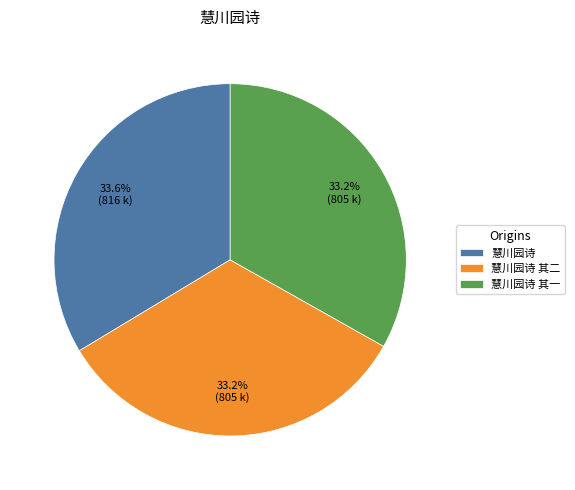

Approximately how many times larger is the value at 慧川园诗 compared to 慧川园诗 其二?

1.0